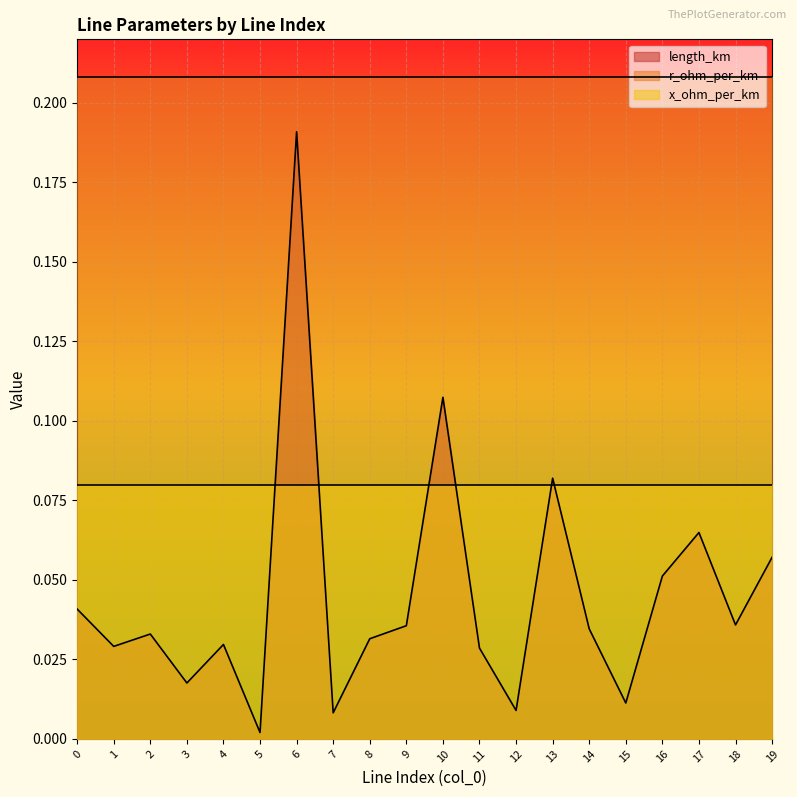

What is the sum of all r_ohm_per_km values?

4.2